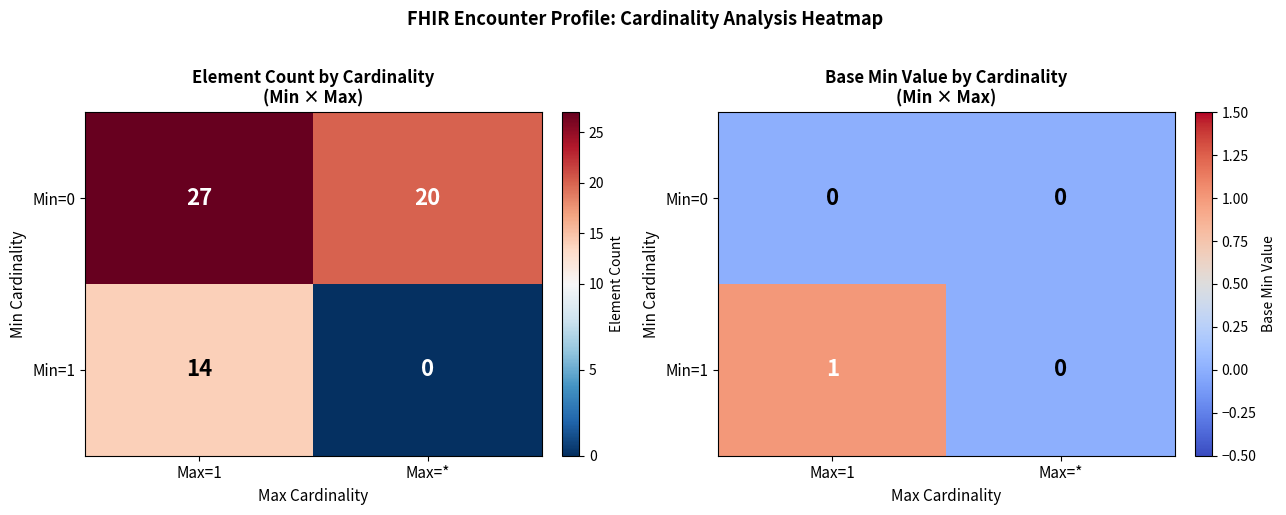

At how many categories does at least one series exceed 0?

1